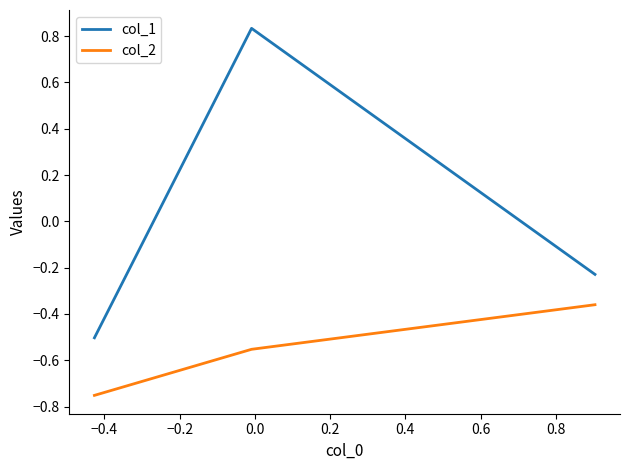

Which series has the largest total across all categories?

col_1